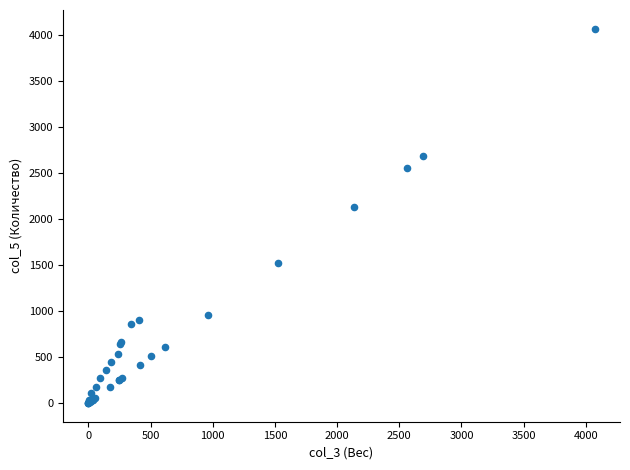

What Y value in the scatter plot is closest to 2035?

2132.8